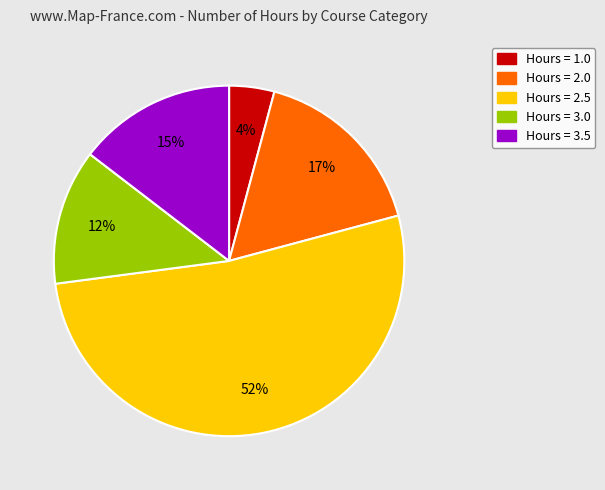

Is there any slice that represents more than half of the pie?

Yes